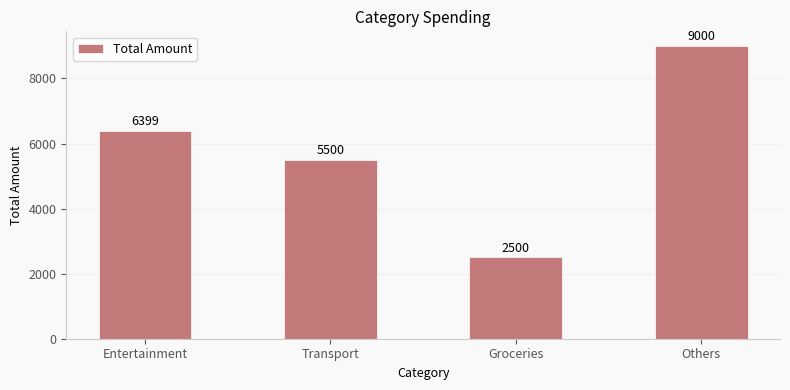

Approximately how many times larger is the value at Others compared to Groceries?

3.6